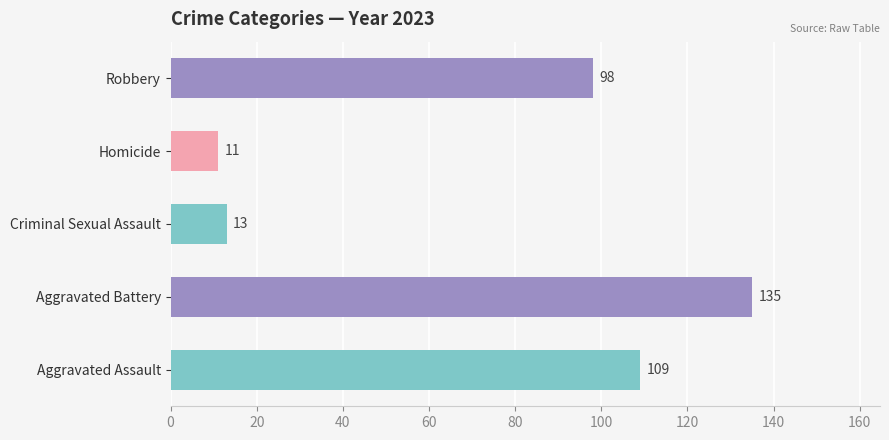

Is it true that Criminal Sexual Assault equals 25 at 2019?

False